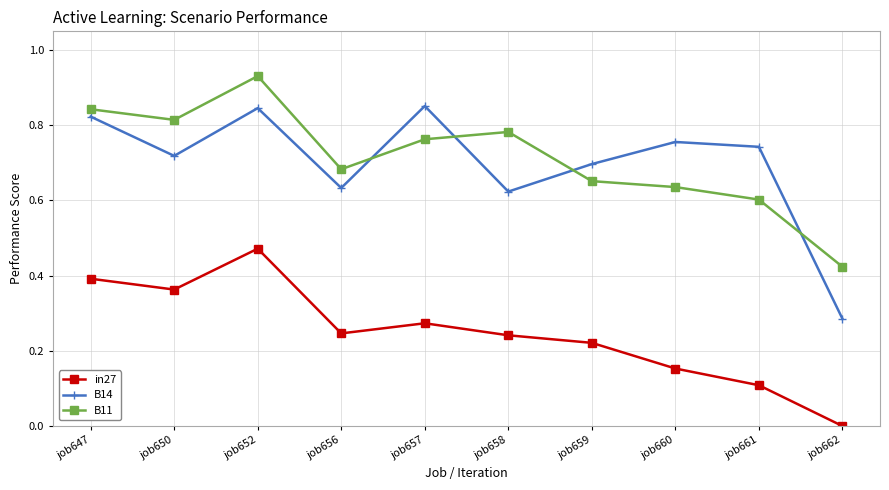

The value of B14 at job658 is 0.6. True or false?

True